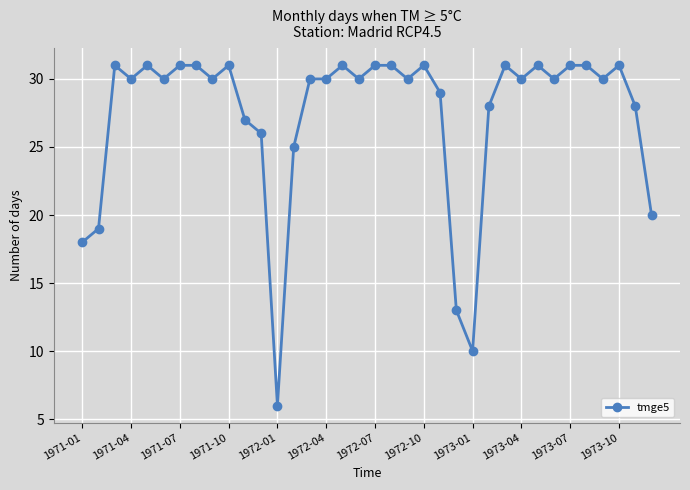

What is the value of the 18th point from the left?

30